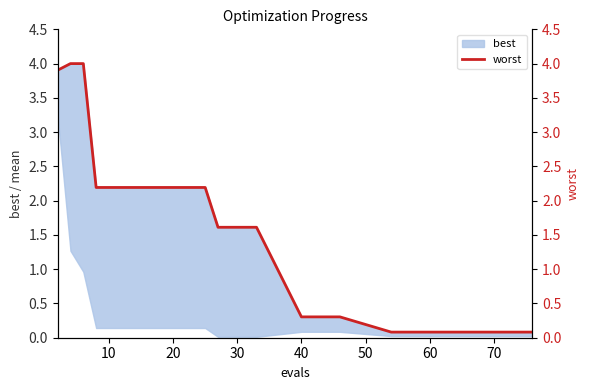

Count the number of categories in the chart.

16